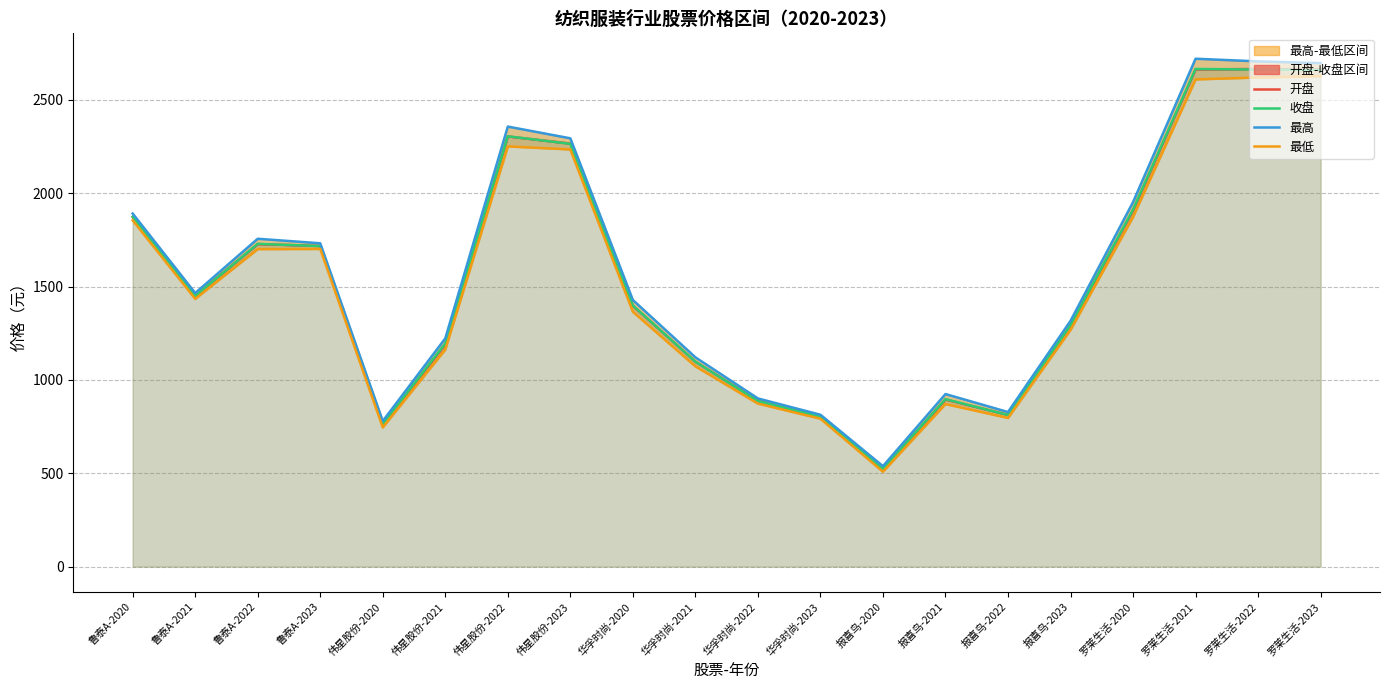

What is the value of the 开盘 point at the 4th from the left?

1717.4